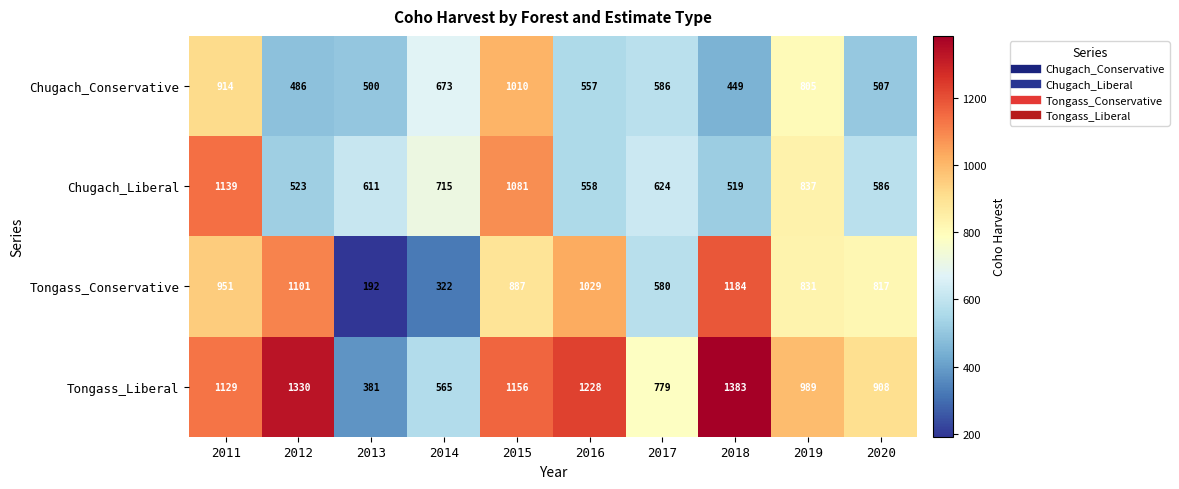

Rank the series by their maximum value, from highest to lowest.

Tongass_Liberal, Tongass_Conservative, Chugach_Liberal, Chugach_Conservative